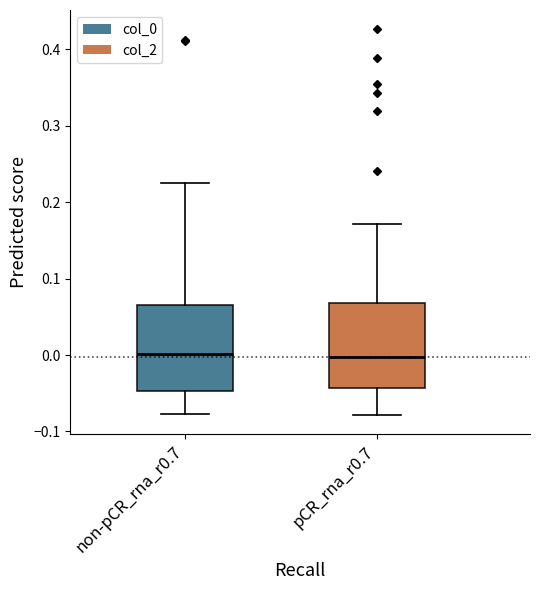

Reading left to right, read every box against the y-axis: the position of its median line, the range the box covers, and the ends of its whiskers. The values are not printed on the chart, so give them approximately, as read against the axis.

non-pCR_rna_r0.7: median 0.00, box -0.05 to 0.07, whiskers -0.08 to 0.22
pCR_rna_r0.7: median 0.00, box -0.04 to 0.07, whiskers -0.08 to 0.17